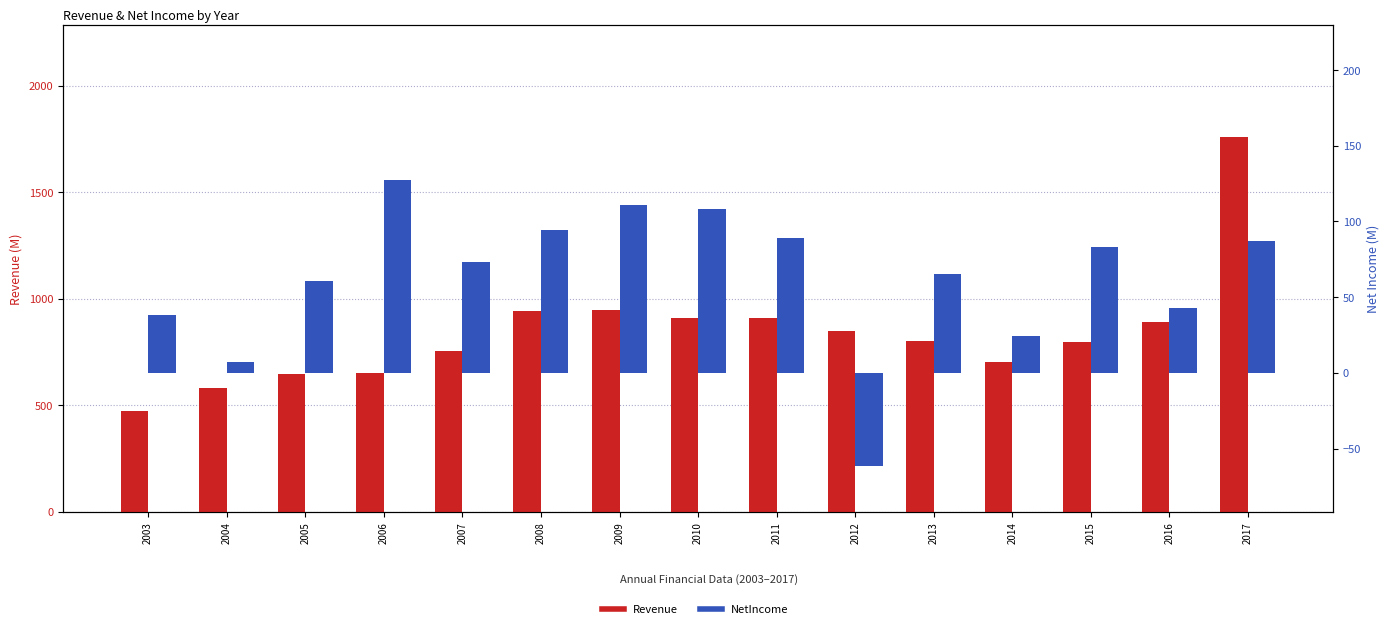

At which label does NetIncome first exceed 73?

2006